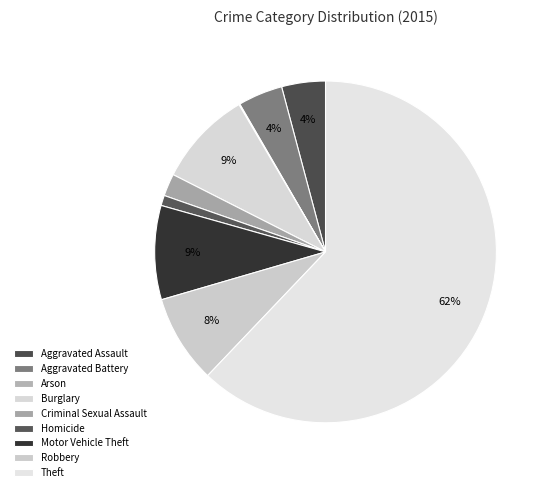

Which slice is the smallest?

Arson